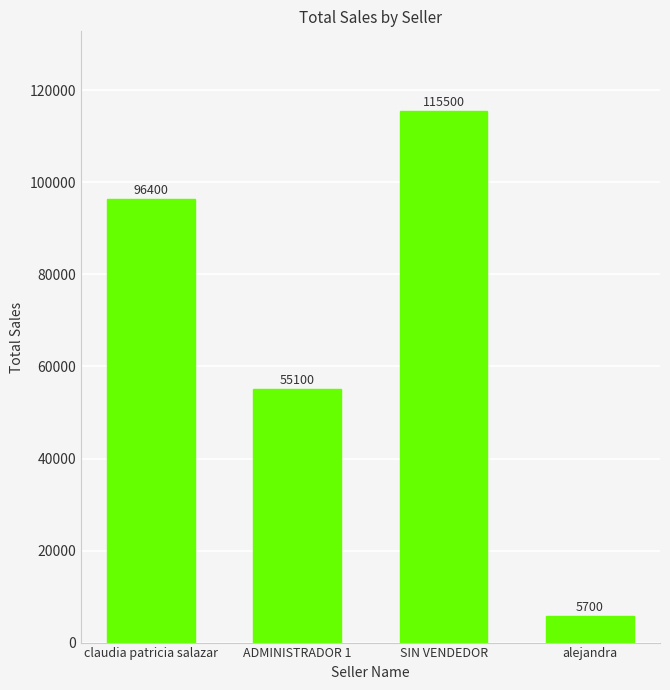

At which category does the chart reach its peak across all series?

SIN VENDEDOR